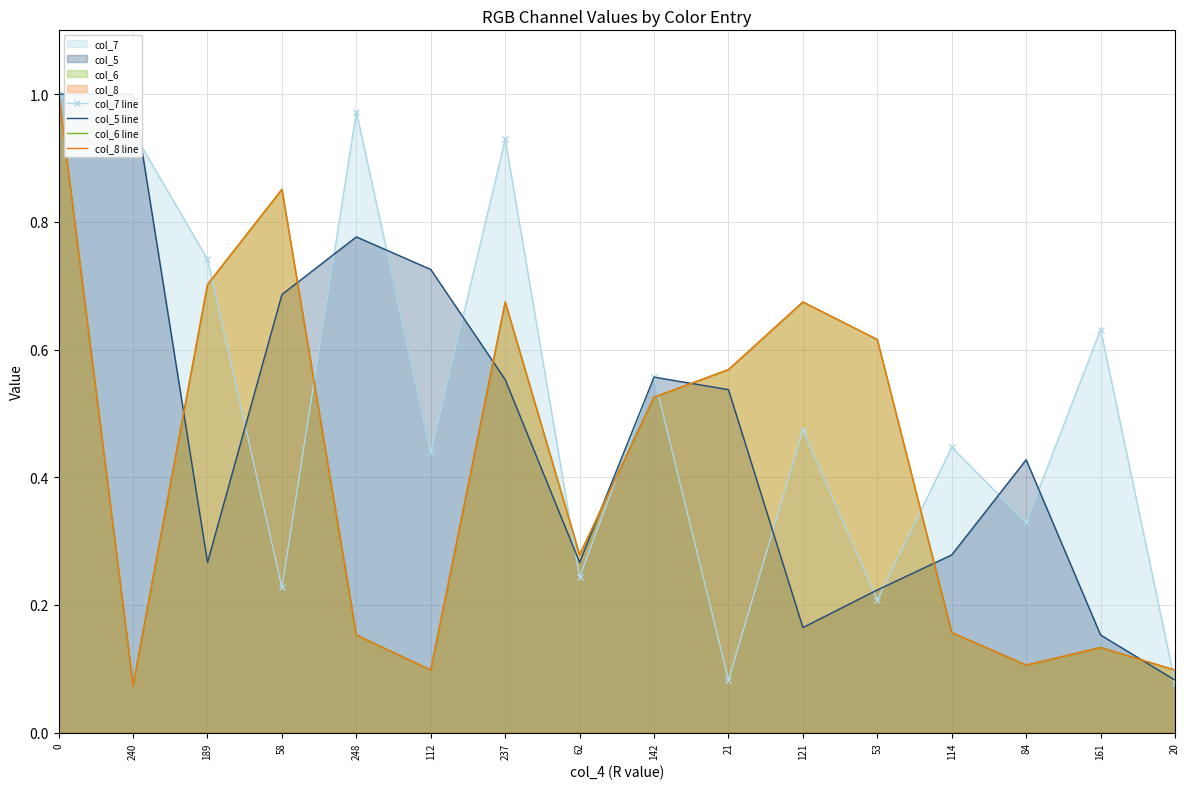

What is the label of the 7th point from the right?

21